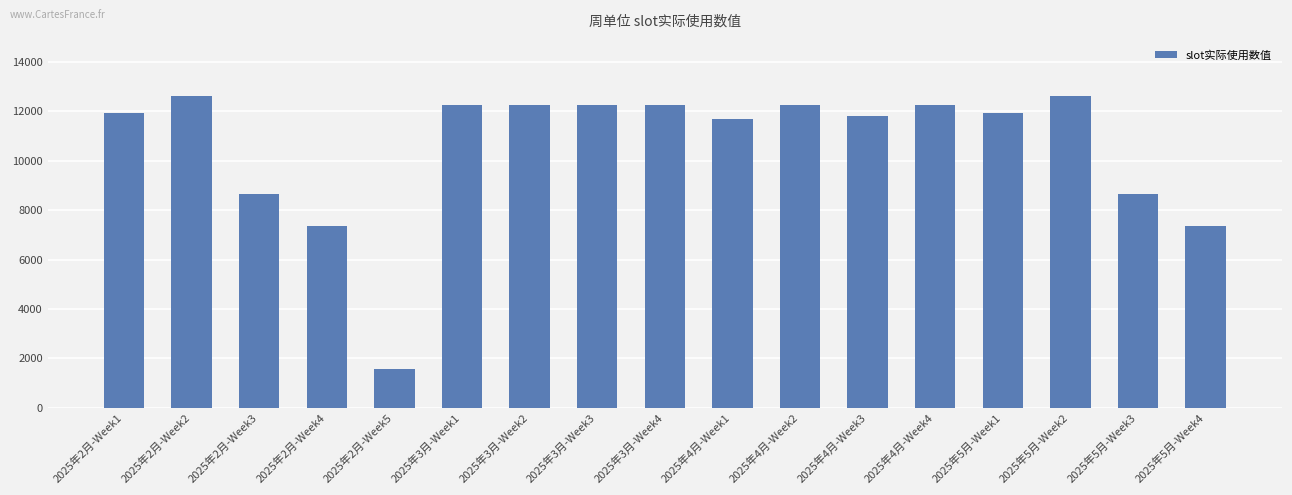

Which has a higher value, 2025年2月-Week5 or 2025年5月-Week2?

2025年5月-Week2